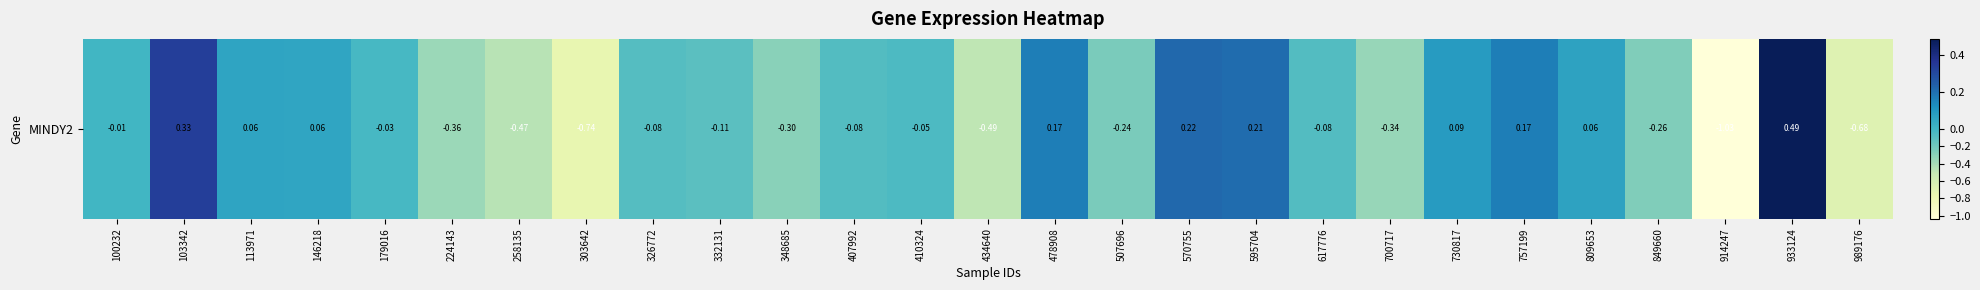

Reading left to right, transcribe all the data shown in this chart.

-0.0	0.3	0.1	0.1	-0.0	-0.4	-0.5	-0.7	-0.1	-0.1	-0.3	-0.1	-0.0	-0.5	0.2	-0.2	0.2	0.2	-0.1	-0.3	0.1	0.2	0.1	-0.3	-1.0	0.5	-0.7